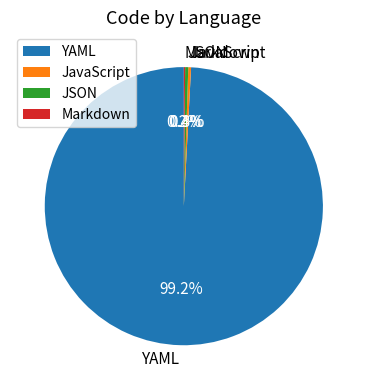

Approximately how many times larger is the value at JavaScript compared to JSON?

0.9